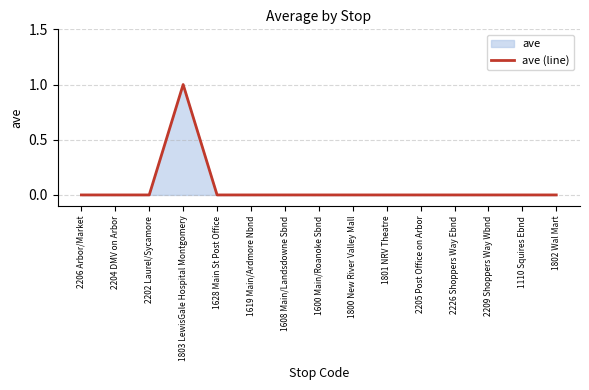

How many lines are shown in the chart?

1